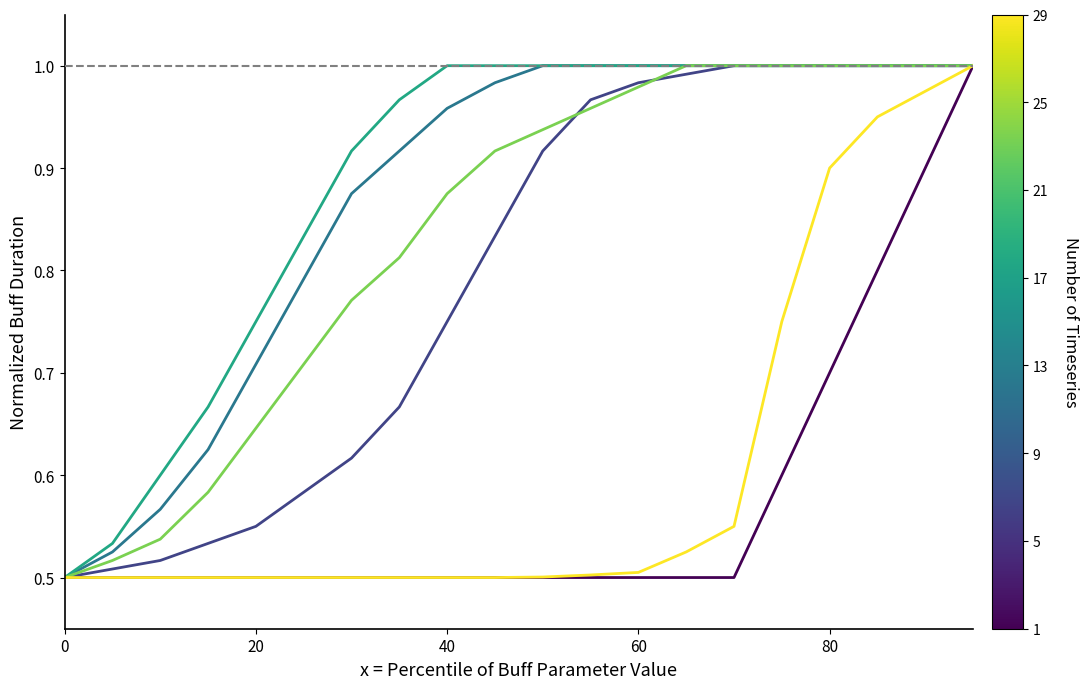

Does the chart have visible grid lines?

No